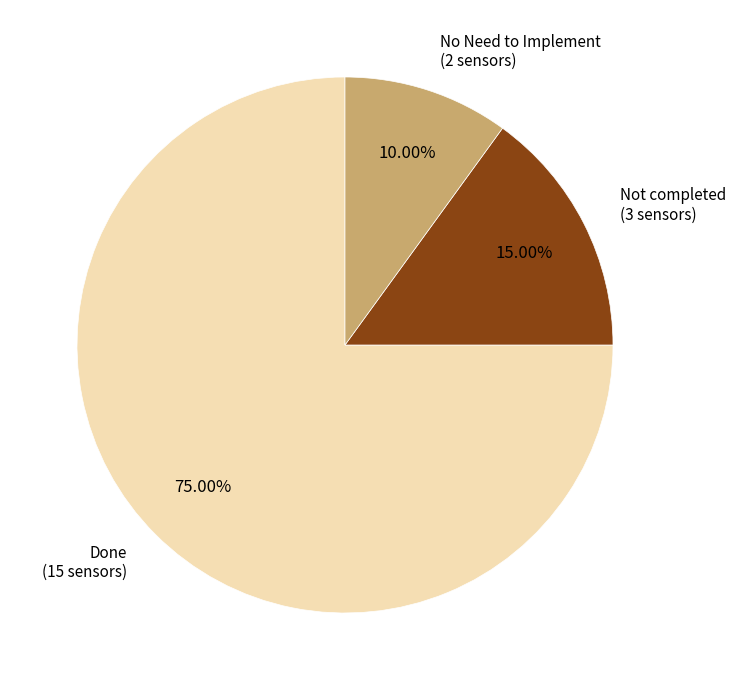

Which category has the biggest portion of the pie?

Done